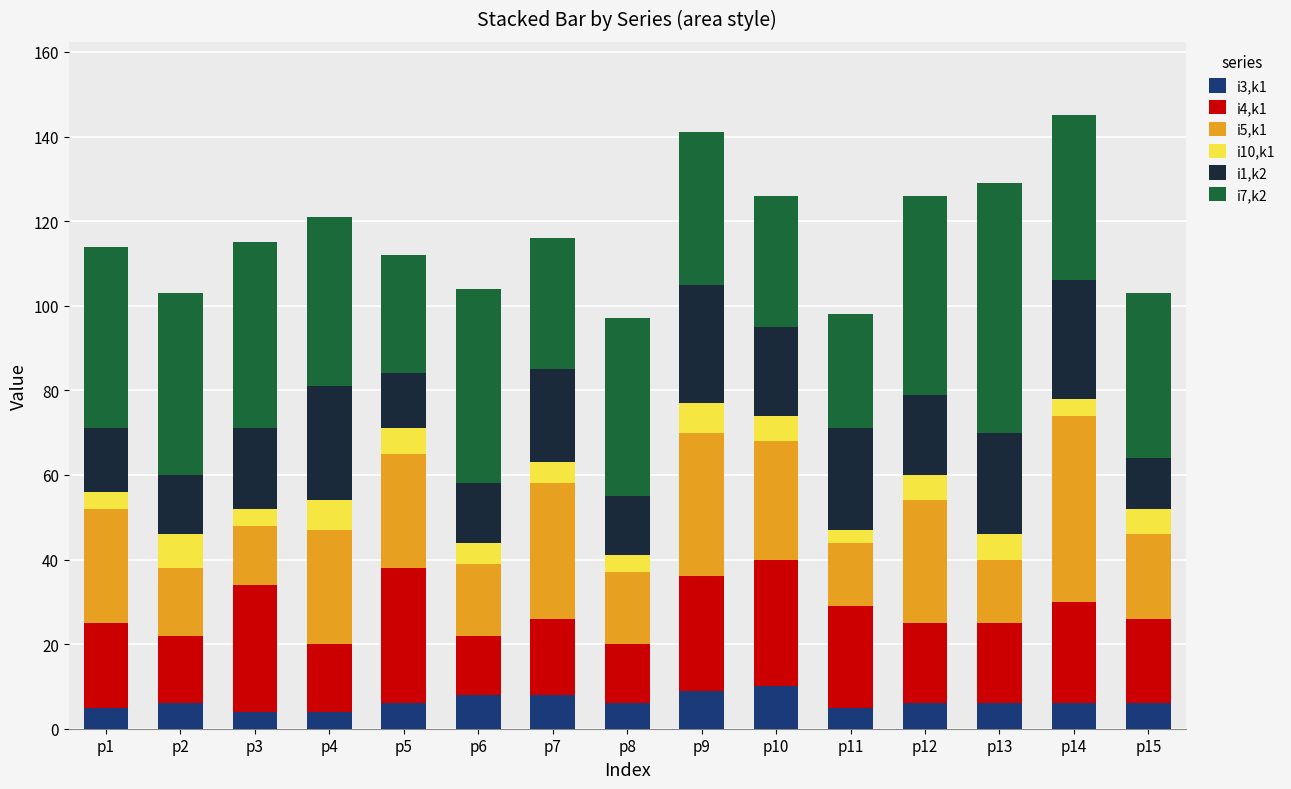

What is the difference between the maximum and minimum values in the i1,k2 series?

16